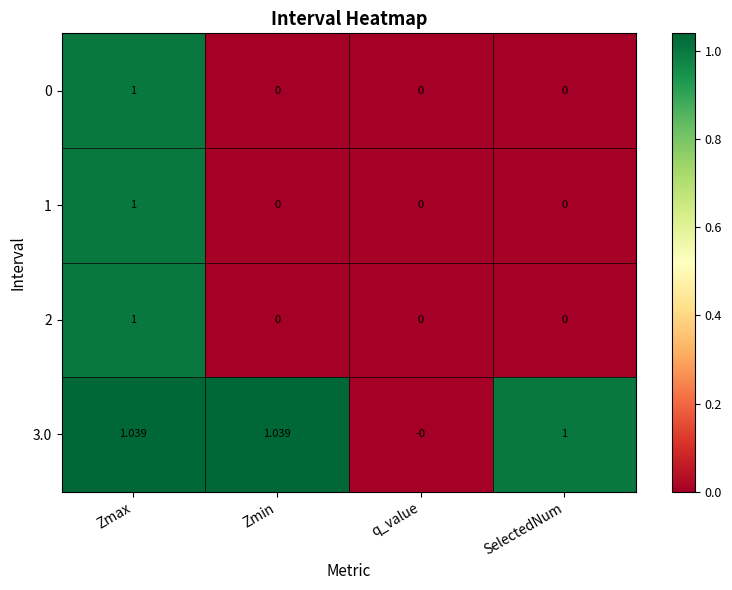

How many categories are shown in the chart?

4